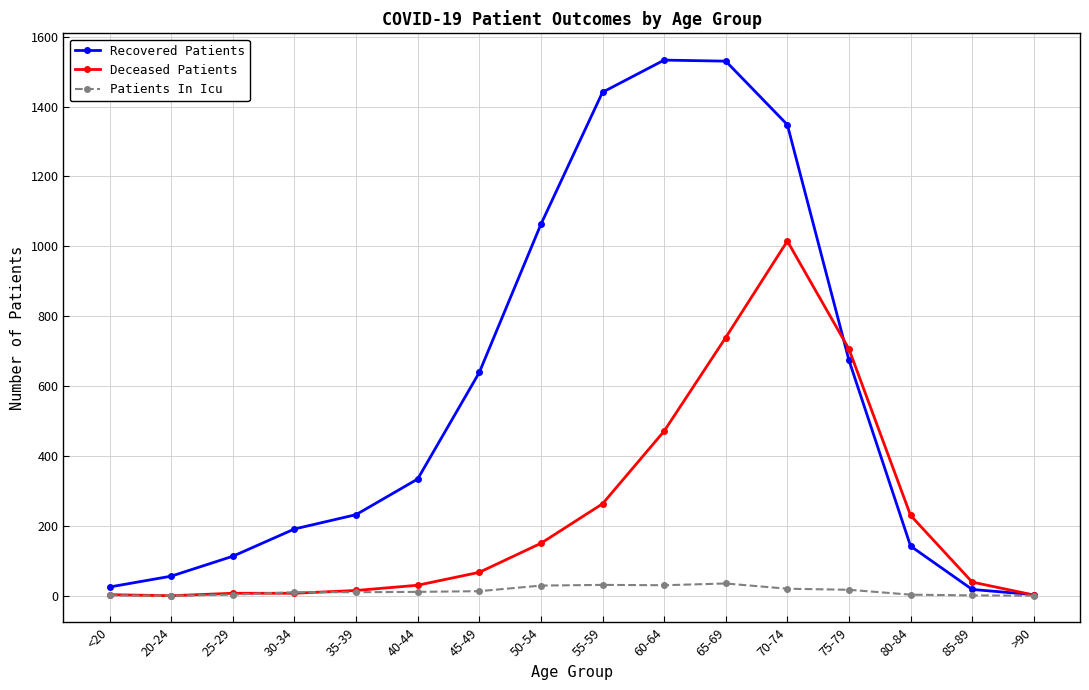

What is the label of the 10th point from the left?

60-64